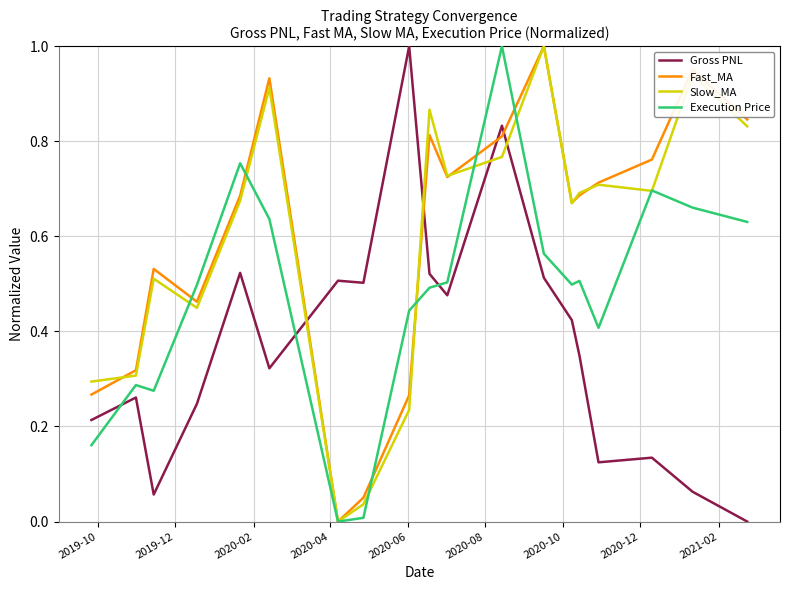

True or false: Execution Price and Gross PNL intersect in this chart.

True